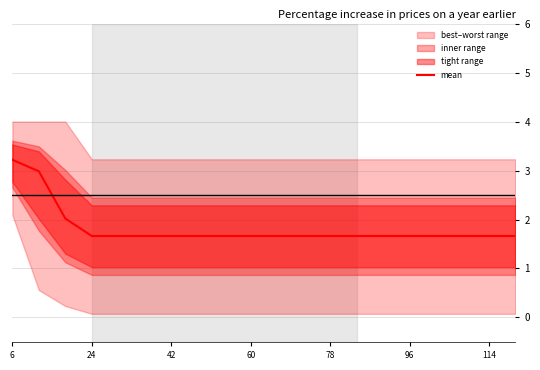

True or false: the data has more than 2 interior local peaks.

False